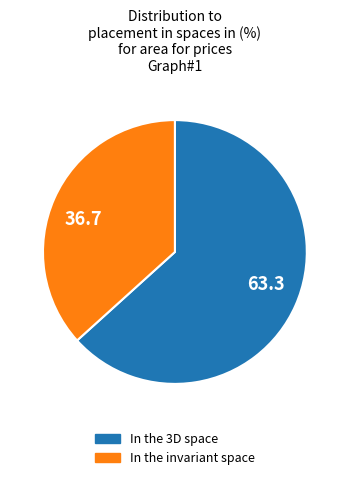

Approximately how many times larger is the value at 63.3 compared to 36.7?

1.7